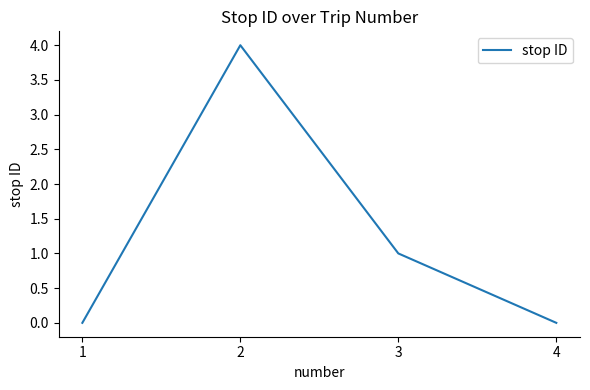

Reading left to right, extract all data points from this chart.

0	4	1	0